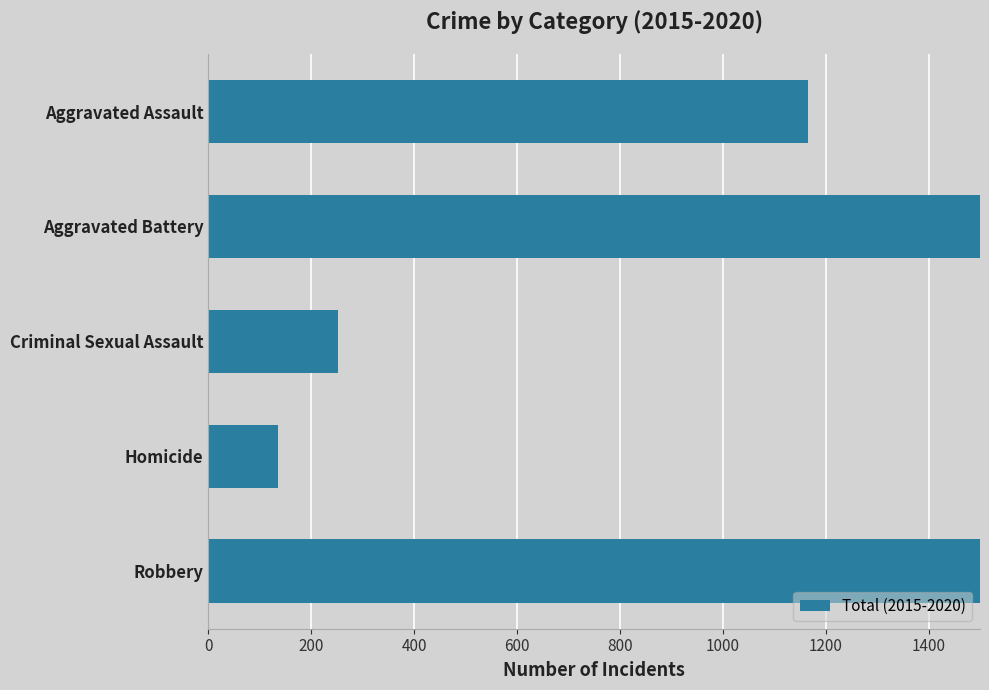

How many distinct data groups are displayed?

1